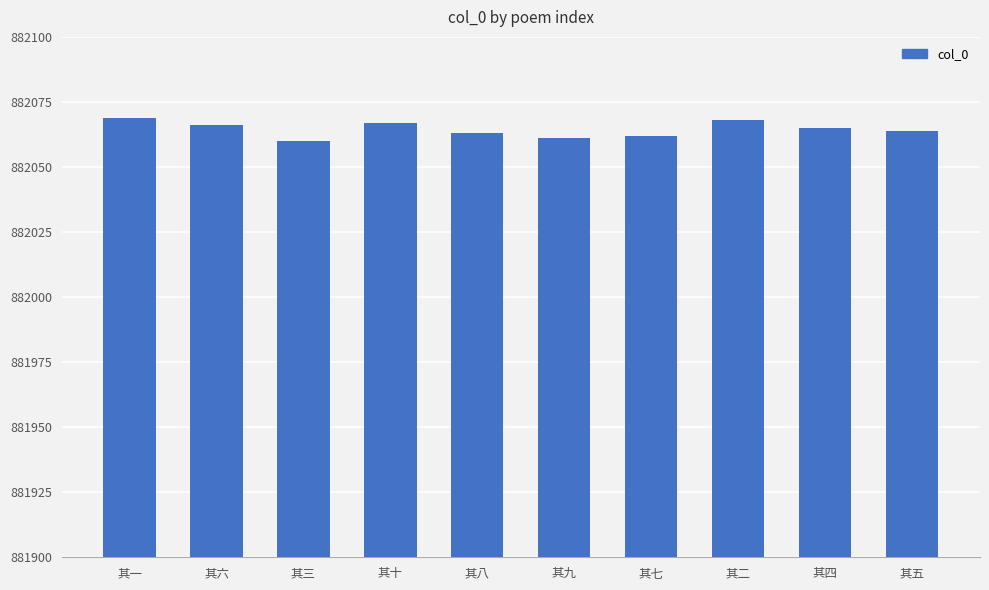

What is the smallest value displayed?

882060